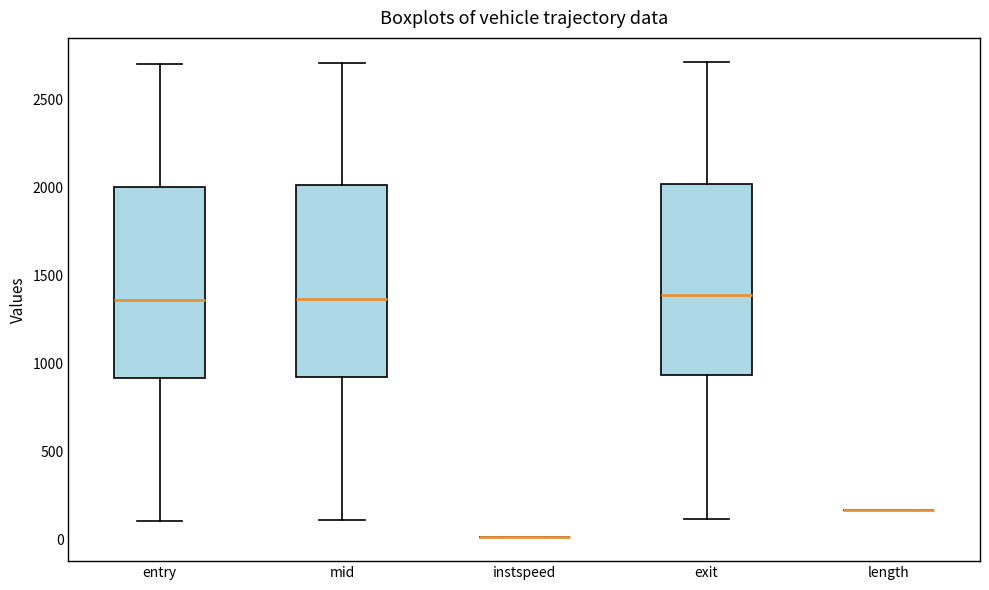

Reading left to right, transcribe this box plot: for each box, give where its median line is, the range the box spans, and where its two whiskers end, as read against the y-axis. The values are not printed on the chart, so give them approximately, as read against the axis.

entry: median 1350, box 900 to 2000, whiskers 100 to 2700
mid: median 1350, box 900 to 2000, whiskers 100 to 2700
instspeed: box collapsed to a line at 0, whiskers 0 to 0
exit: median 1400, box 950 to 2000, whiskers 100 to 2700
length: box collapsed to a line at 150, whiskers 150 to 150